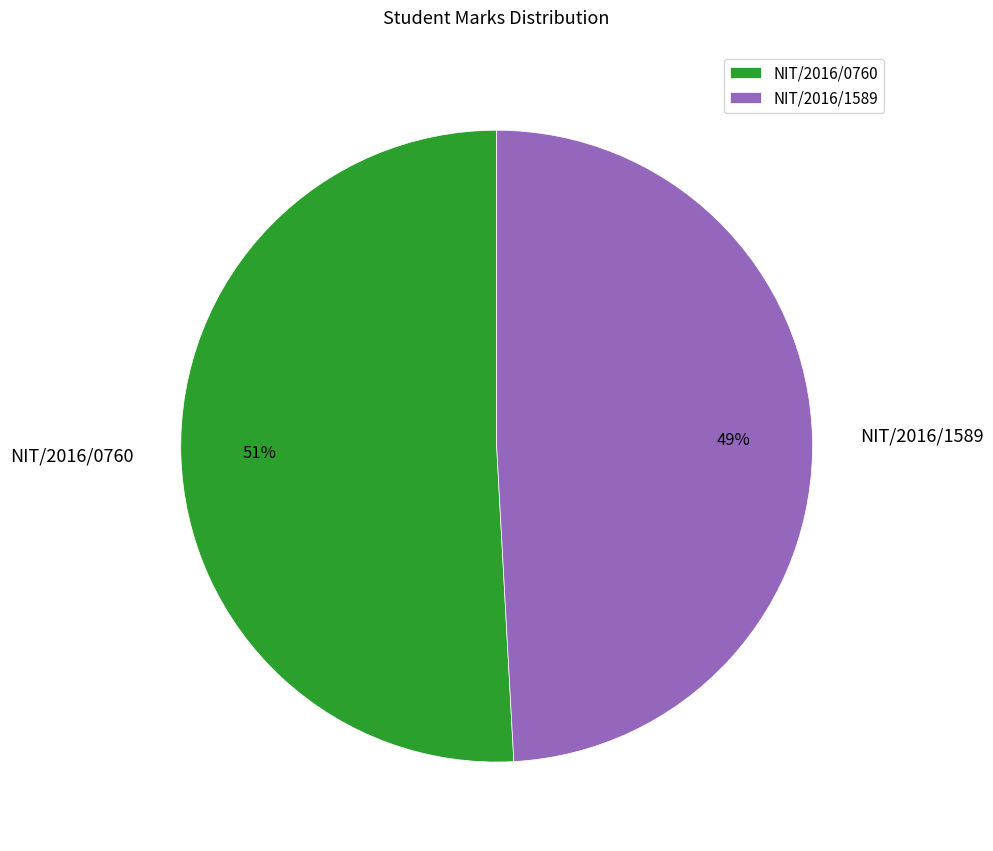

Is the sum of NIT/2016/0760 and NIT/2016/1589 greater than half?

Yes